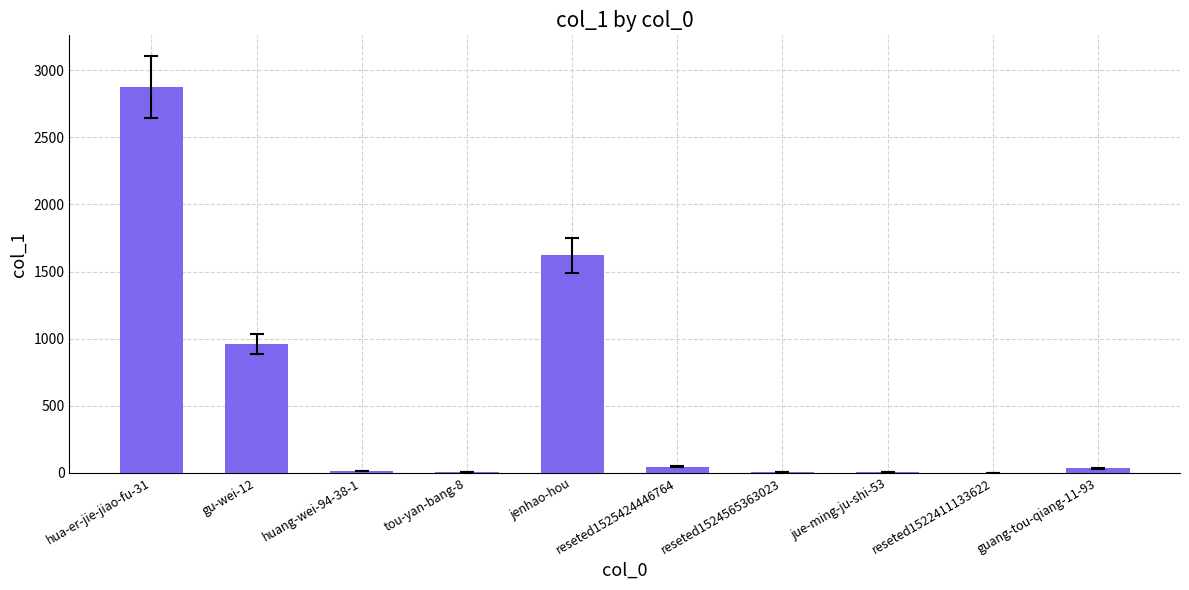

Read the value at huang-wei-94-38-1, to the nearest 10.

20